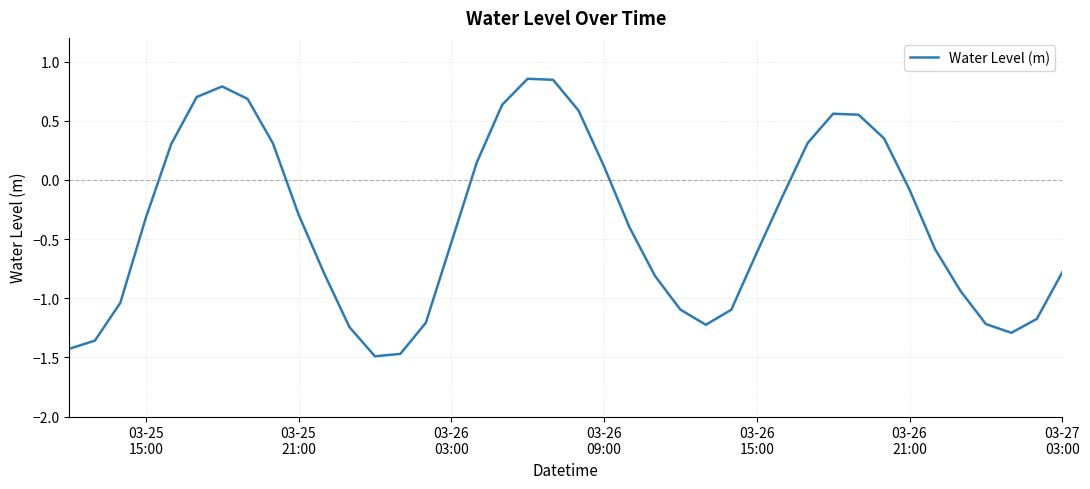

What is the sum of all values?

-14.9